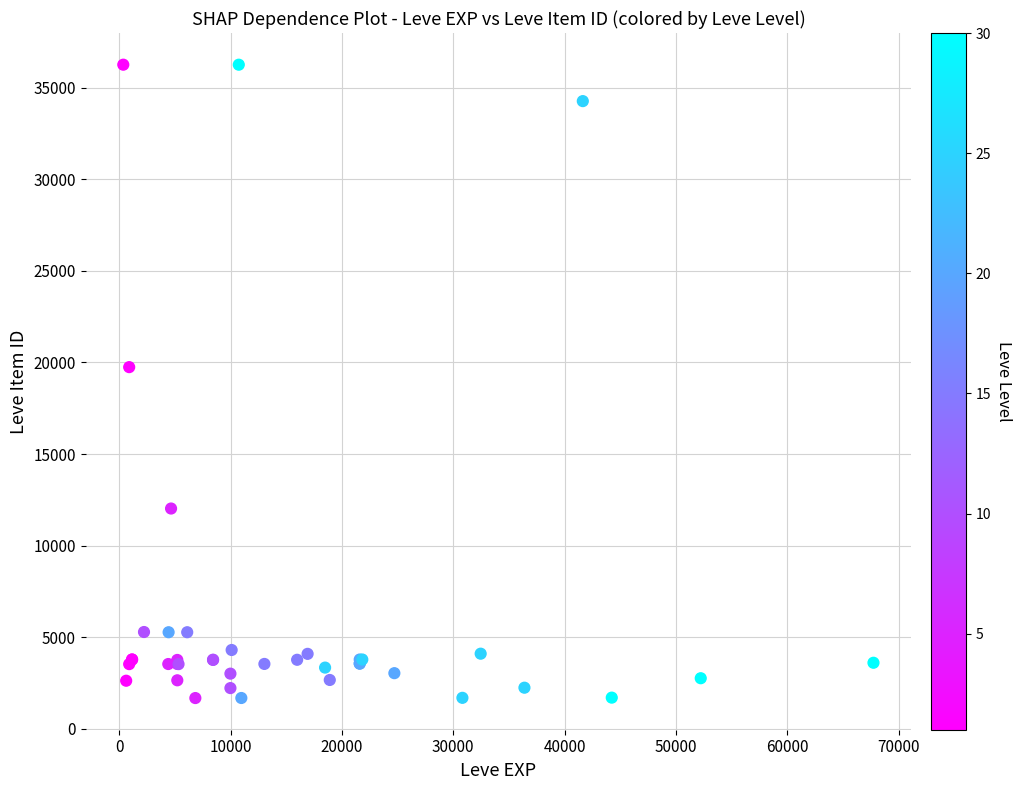

What Y value in the scatter plot is closest to 18967?

19744